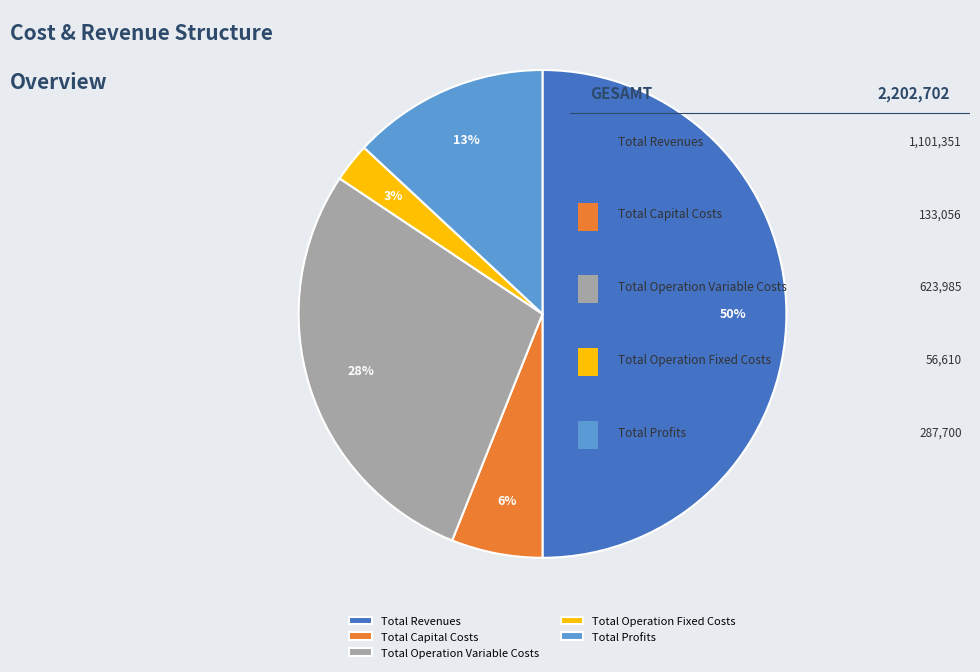

Rank the categories by value from lowest to highest.

Total Operation Fixed Costs, Total Capital Costs, Total Profits, Total Operation Variable Costs, Total Revenues